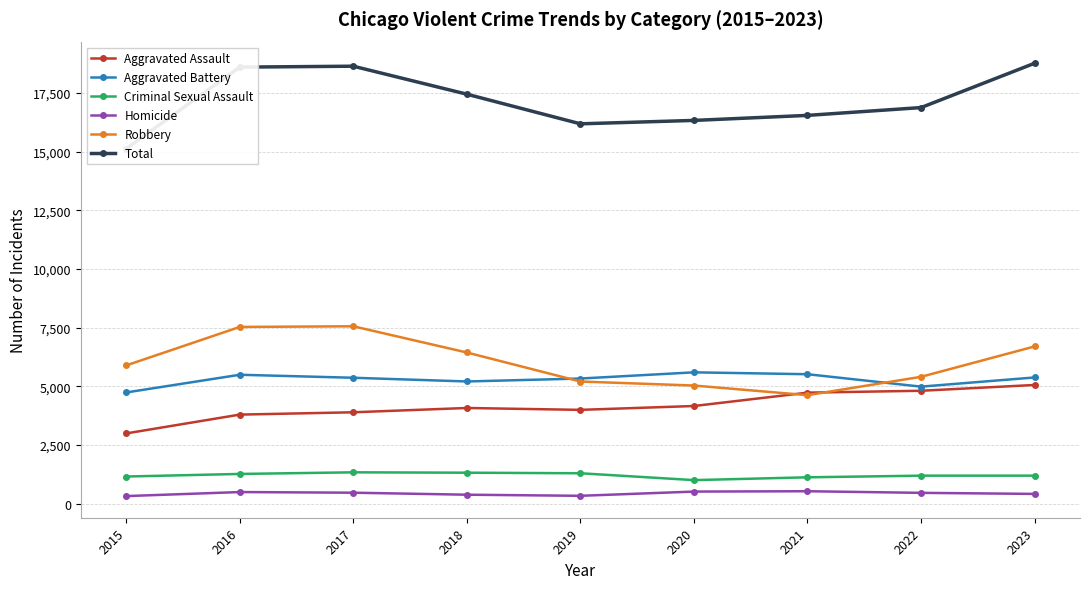

True or false: Homicide and Aggravated Assault cross at least once.

False